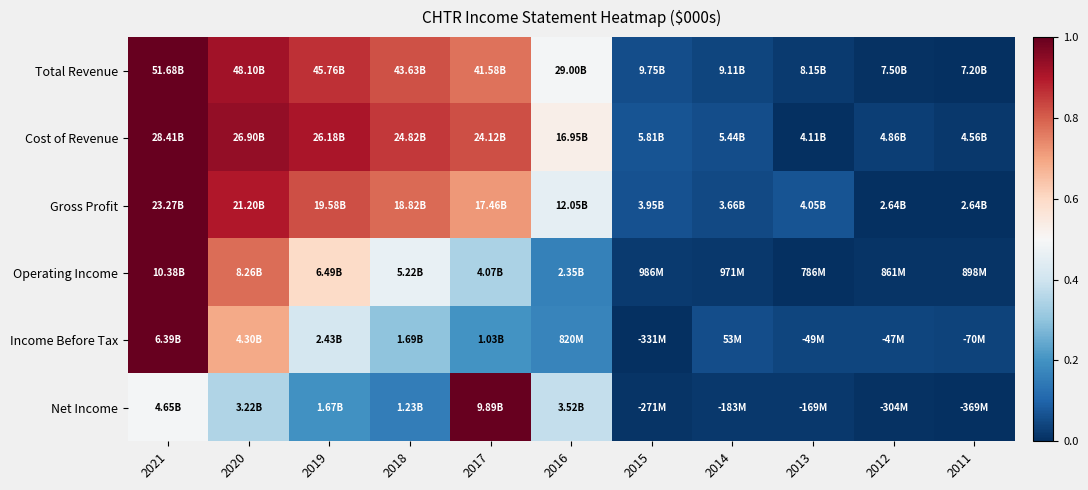

Count the number of data series in this chart.

6